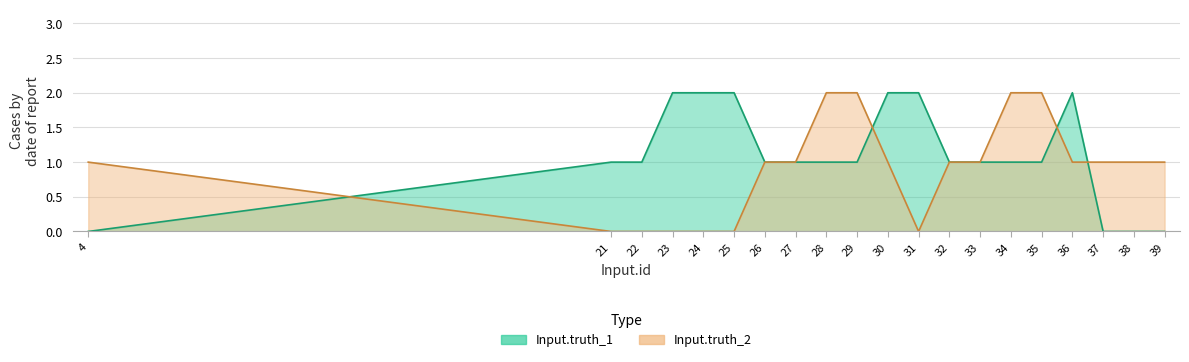

True or false: Input.truth_1 and Input.truth_2 intersect in this chart.

True